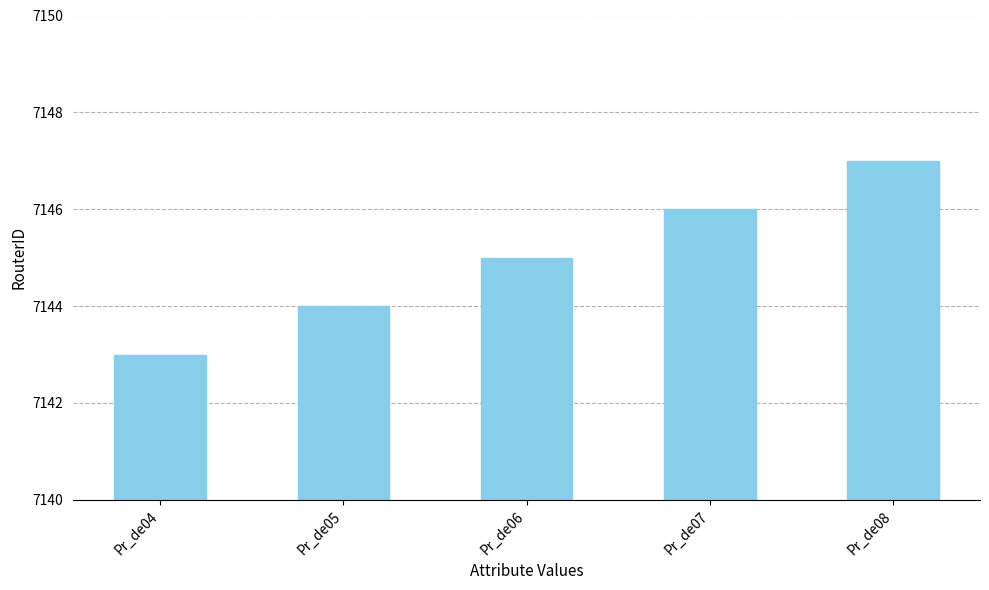

Reading right to left, what are all the values shown in this chart?

Pr_de08=7147	Pr_de07=7146	Pr_de06=7145	Pr_de05=7144	Pr_de04=7143